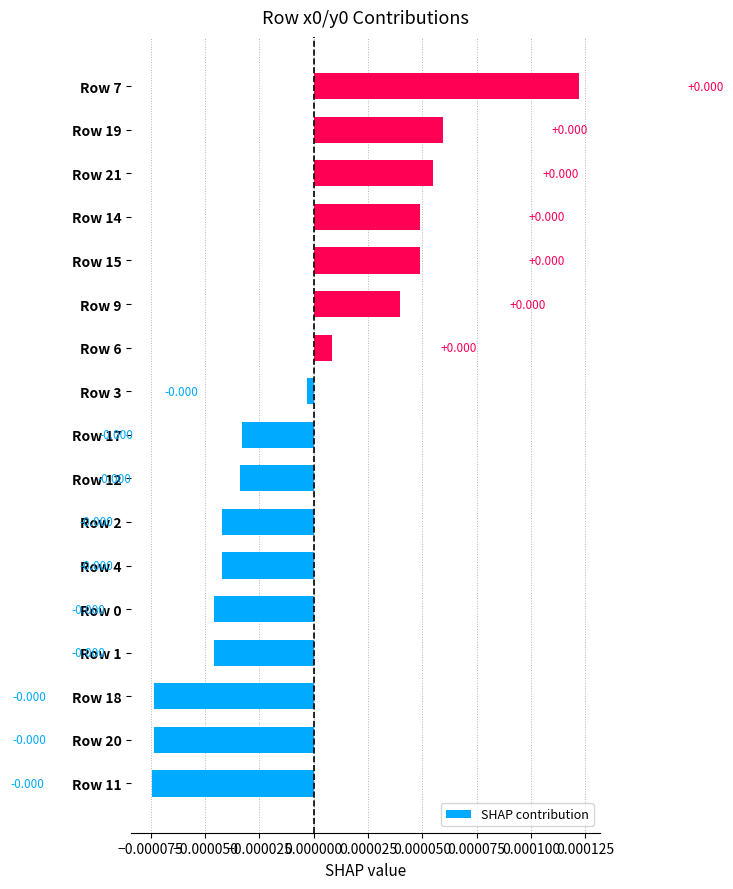

How many data points are above 0?

7